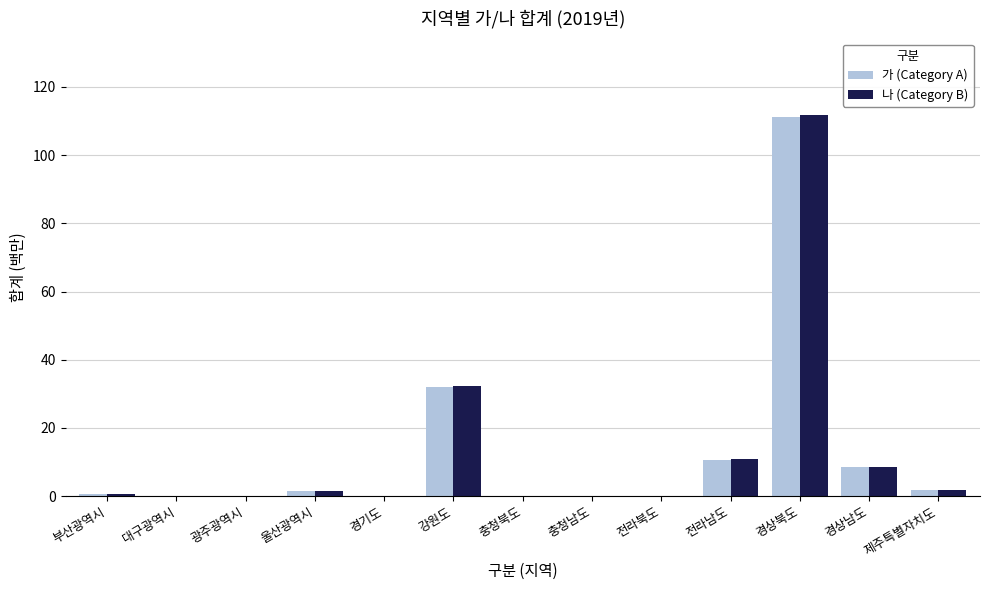

What is the average value of the 가 (Category A) series?

12.8